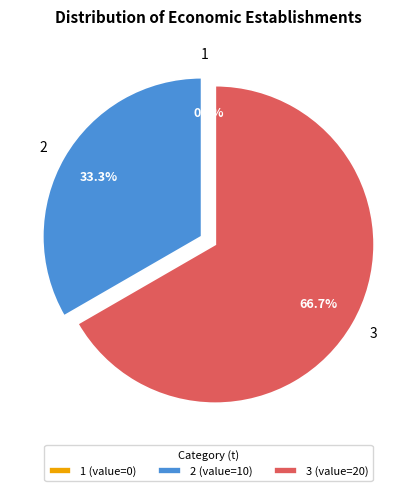

What portion of the pie excludes 2?

66.7%